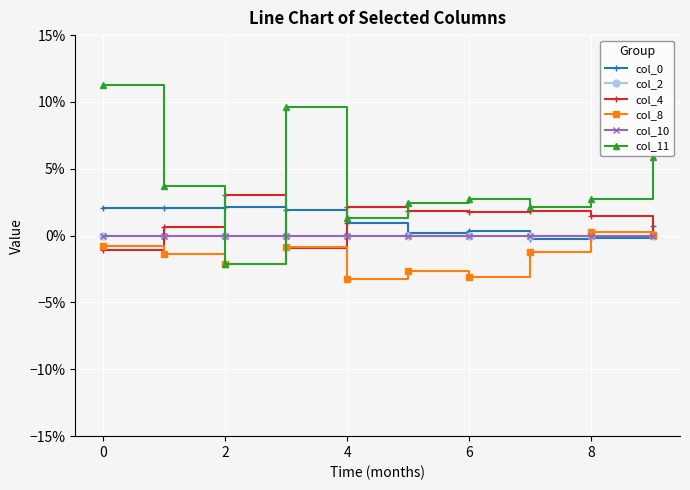

Which series has the largest total across all categories?

col_11